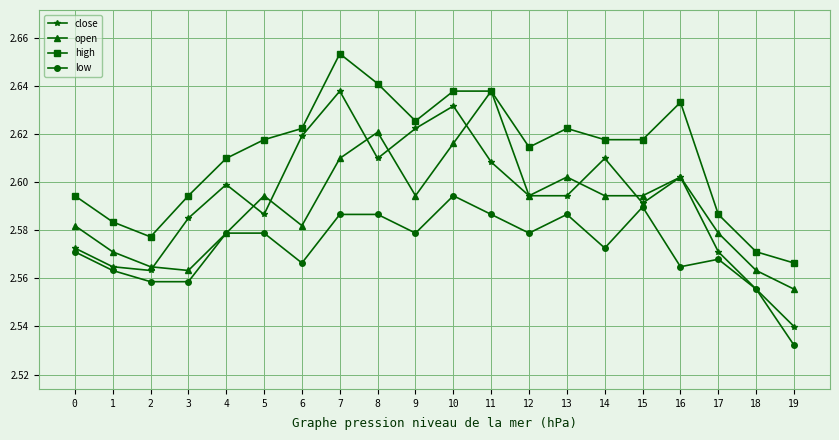

Count the number of categories in the chart.

20